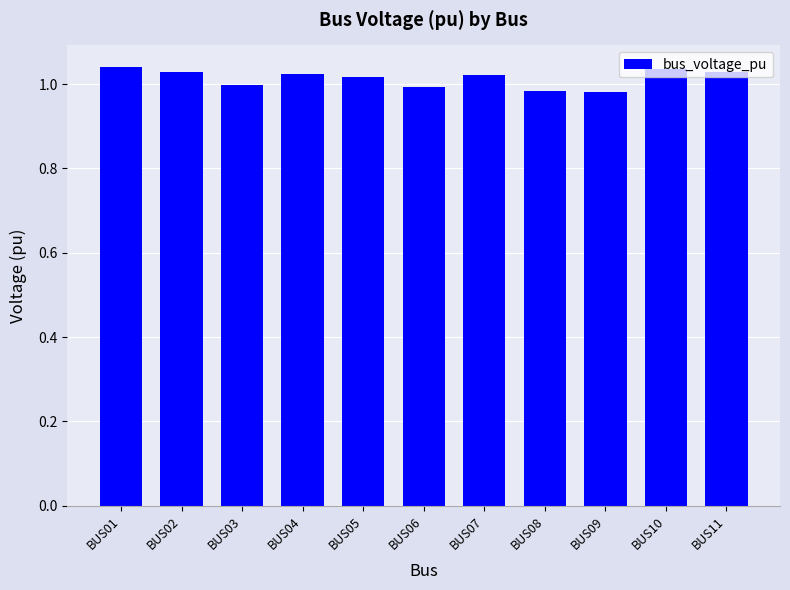

Between BUS08 and BUS04, which is larger?

BUS04